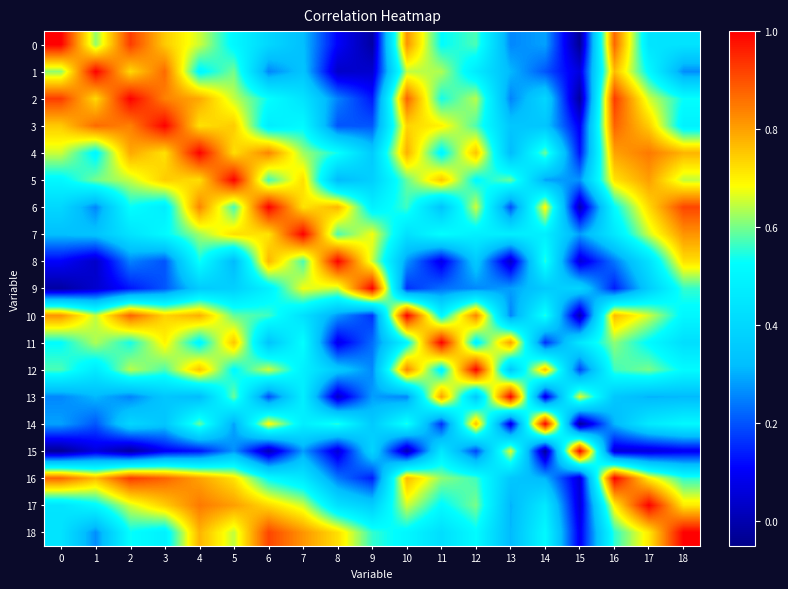

Which series changed the most between 11 and 13?

3